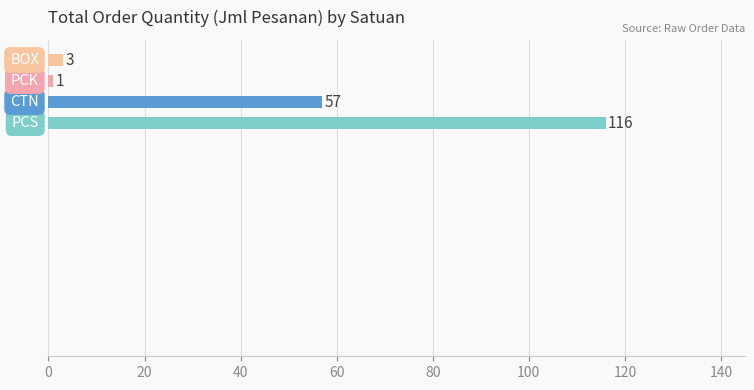

What is the sum of all values?

177